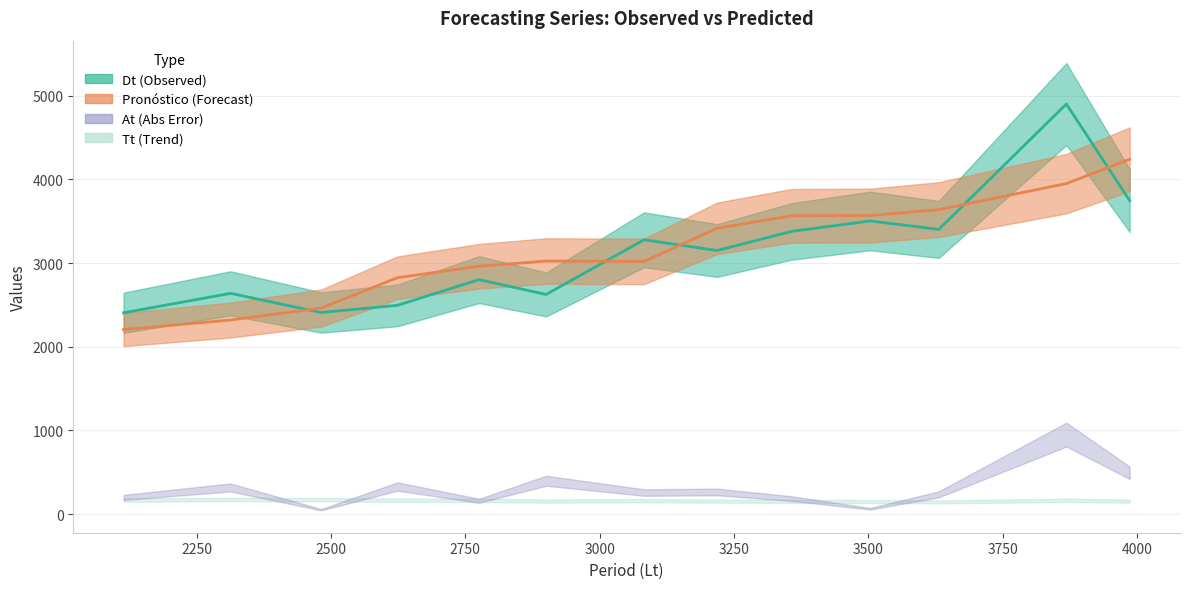

What is the difference between the highest and lowest values at 11?

236.5